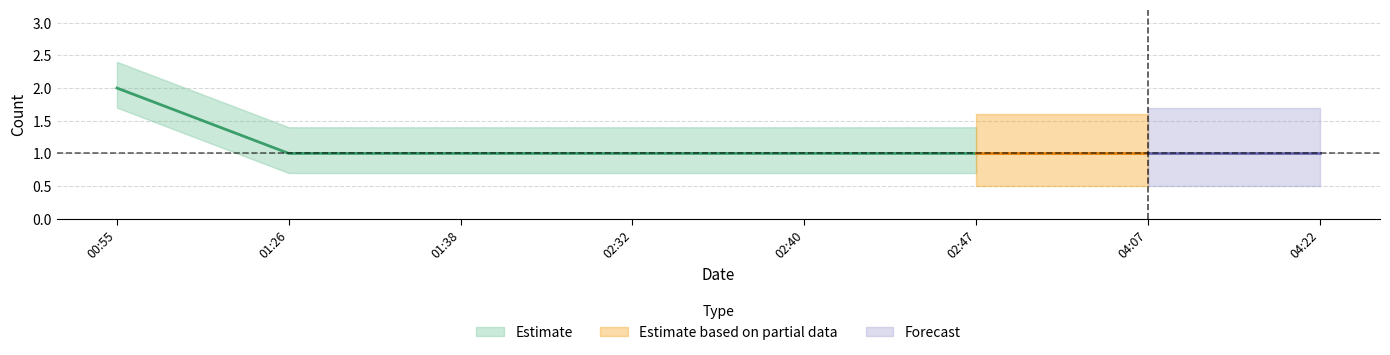

Is it true that the value at 2019-08-23 04:07:00 is 1?

False